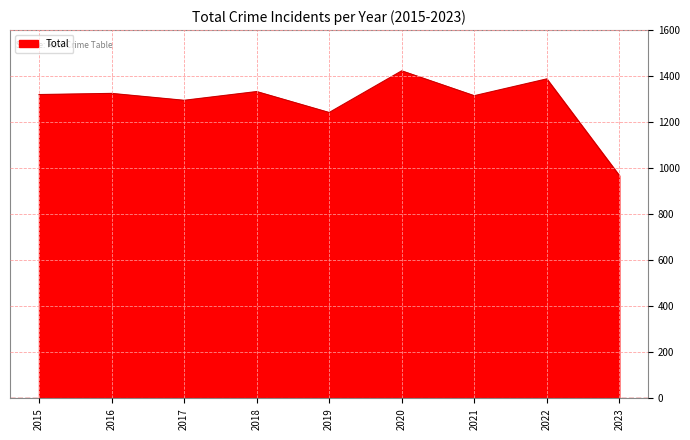

What is the difference between the values at 2015 and 2023?

352